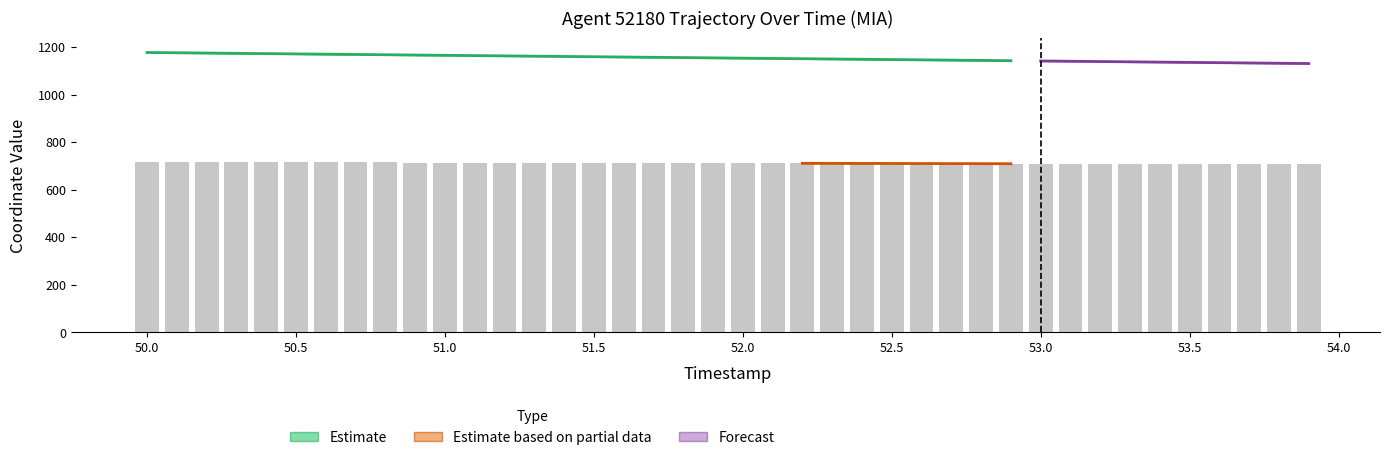

The chart shows a value of 714.5 at 53.5. True or false?

True